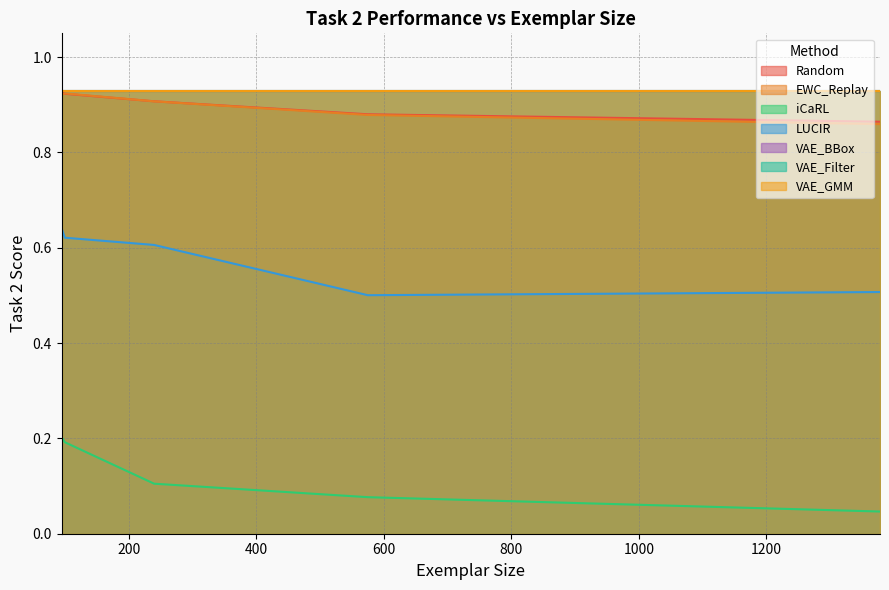

What is the total value across all series at 1378?

2.3